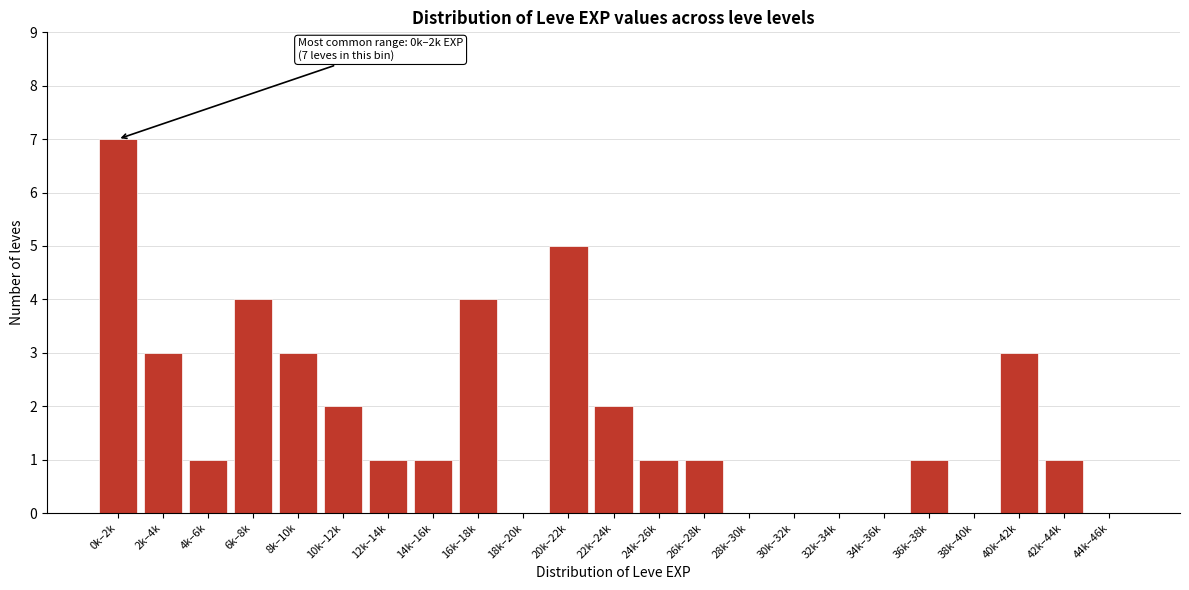

Reading right to left, transcribe all the data shown in this chart.

44k–46k=0	42k–44k=1	40k–42k=3	38k–40k=0	36k–38k=1	34k–36k=0	32k–34k=0	30k–32k=0	28k–30k=0	26k–28k=1	24k–26k=1	22k–24k=2	20k–22k=5	18k–20k=0	16k–18k=4	14k–16k=1	12k–14k=1	10k–12k=2	8k–10k=3	6k–8k=4	4k–6k=1	2k–4k=3	0k–2k=7